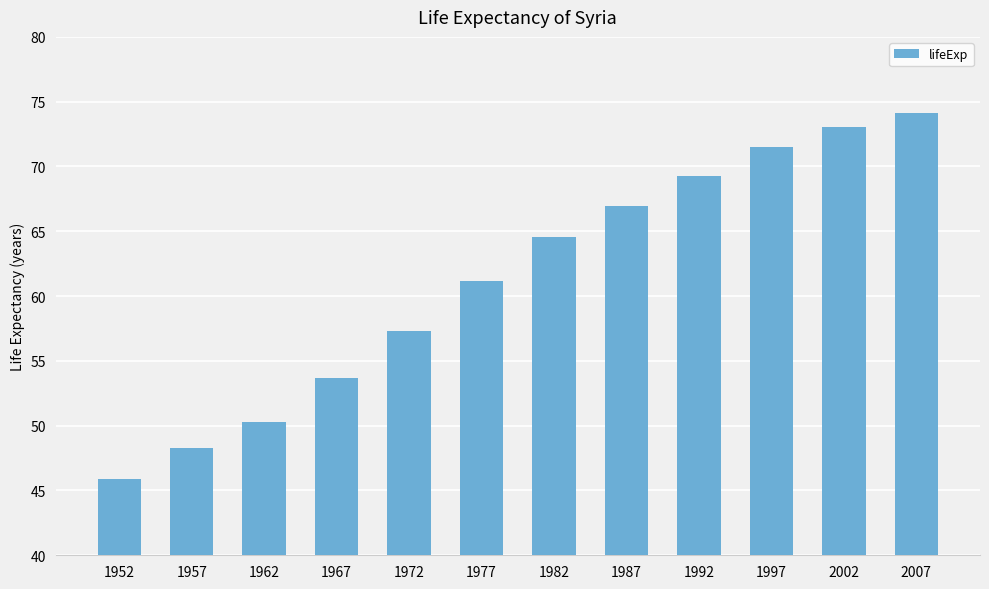

What is the value of the 12th bar from the left?

74.1